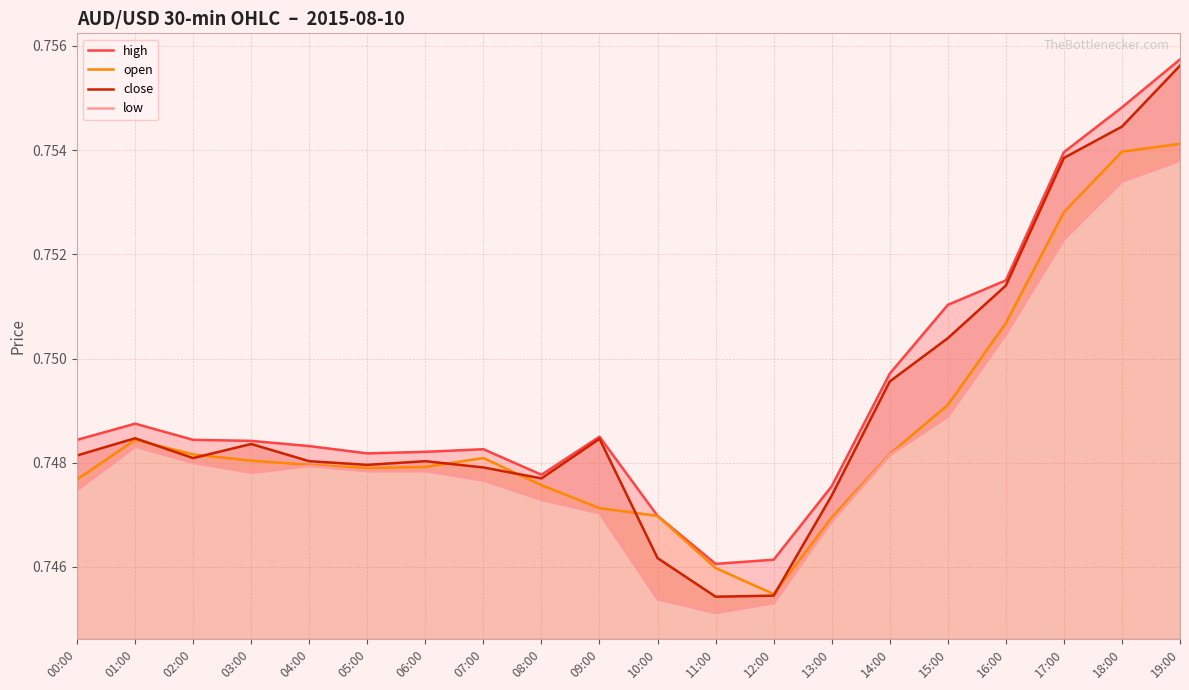

True or false: open has more than 2 interior local peaks.

False